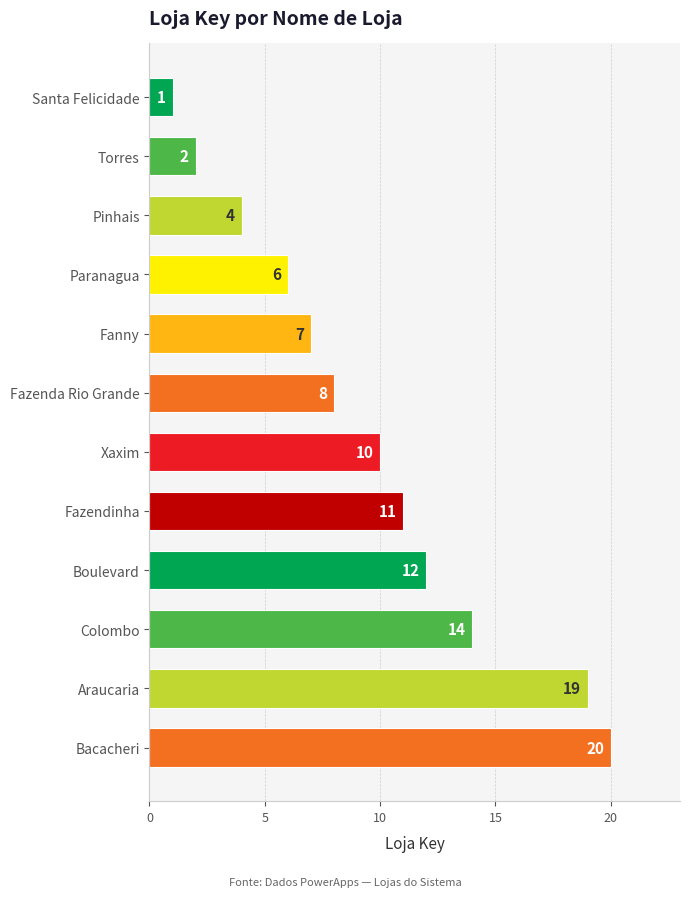

Where is the data nearest to the value 10?

Xaxim